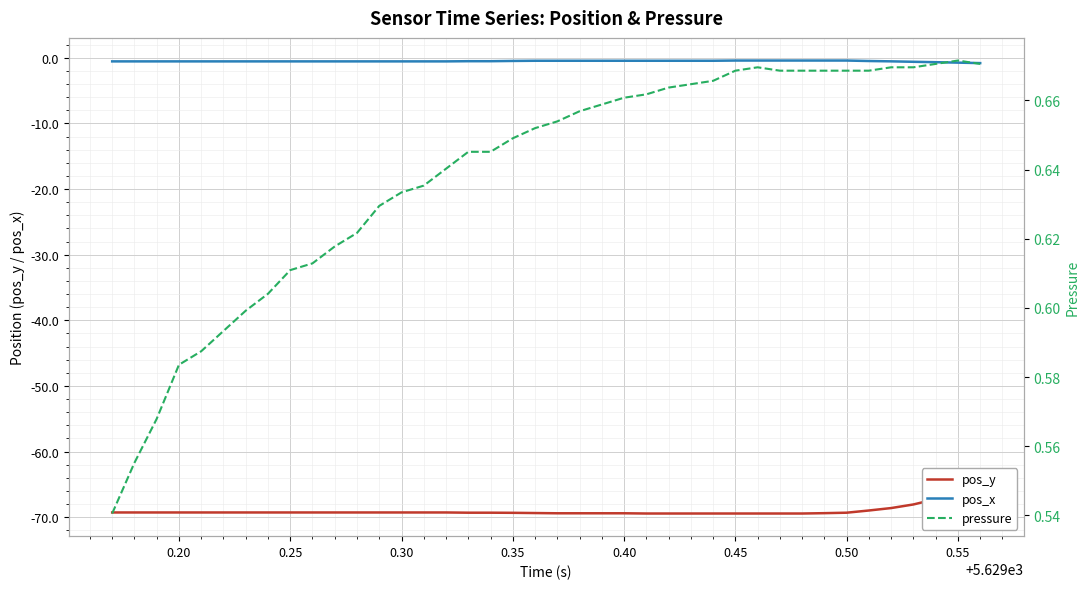

The value of pos_x at 0.40 is -0.5. True or false?

True